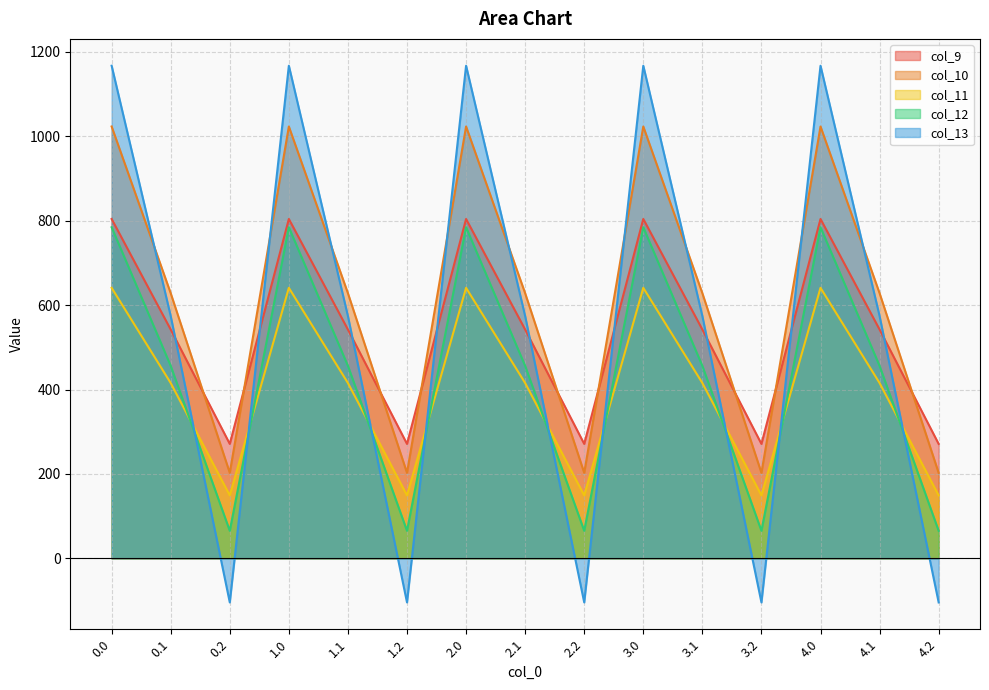

How many distinct data groups are displayed?

5